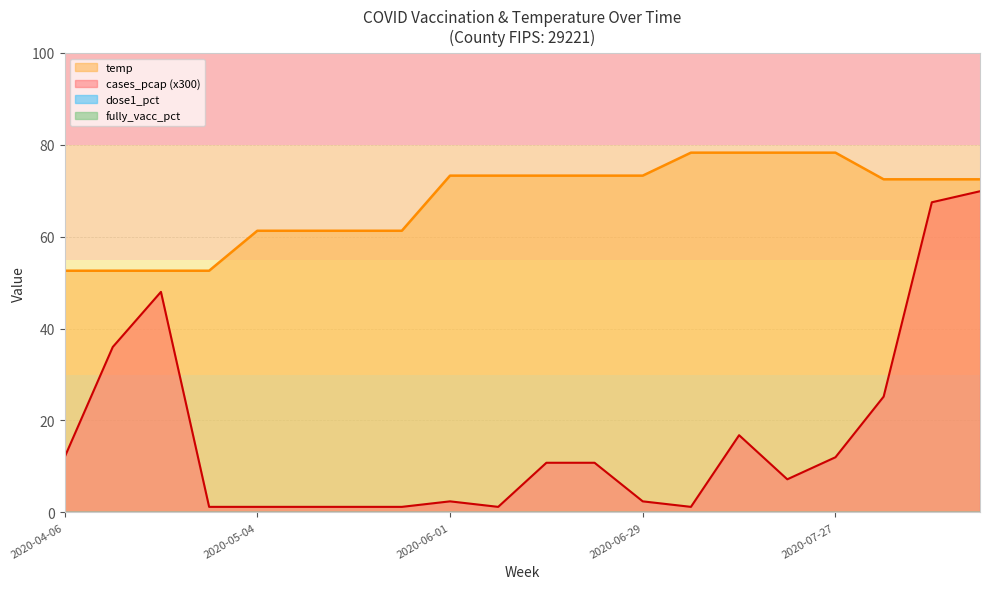

True or false: cases_pcap_scaled and temp intersect in this chart.

False